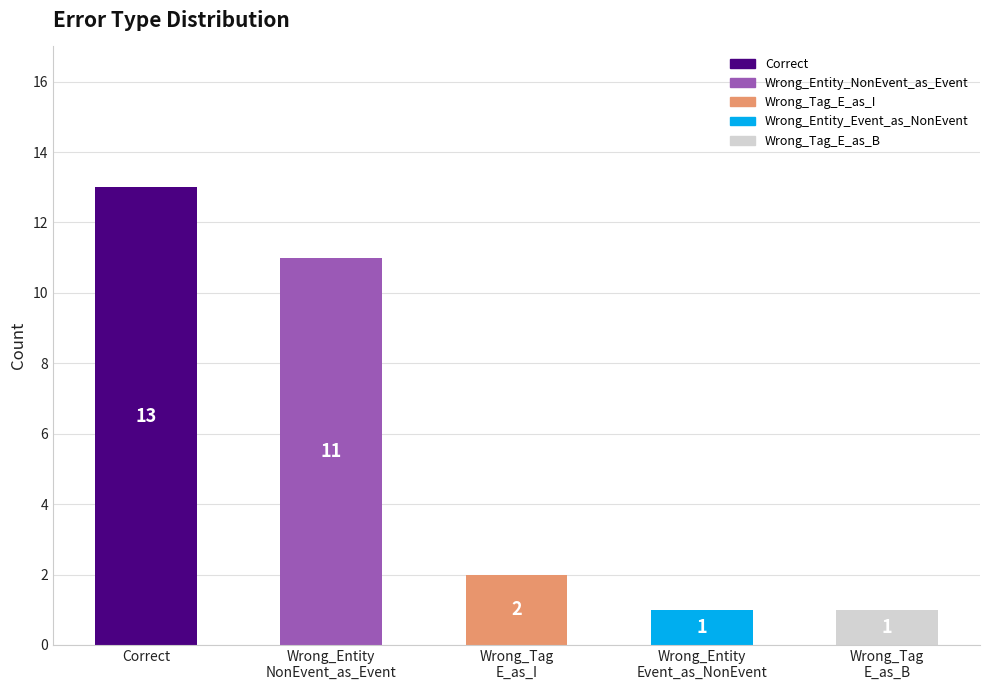

Rank the categories by value from highest to lowest.

Correct, Wrong_Entity NonEvent_as_Event, Wrong_Tag E_as_I, Wrong_Entity Event_as_NonEvent, Wrong_Tag E_as_B